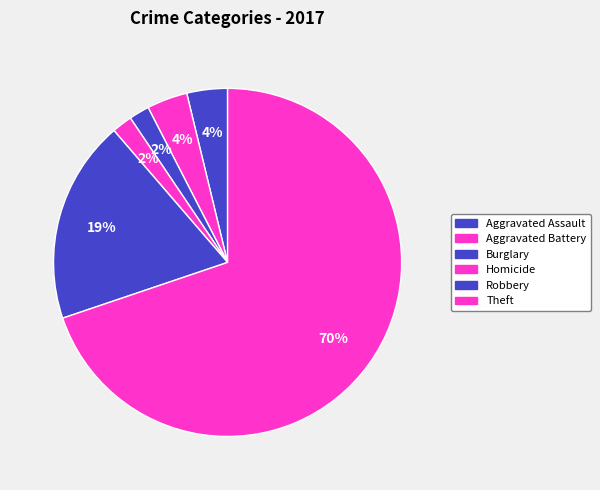

What is the largest slice in the pie chart?

Theft